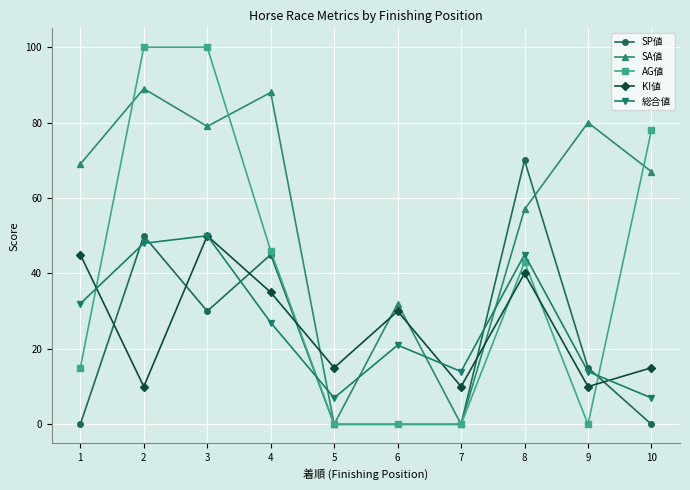

True or false: SP値 and KI値 cross at least once.

True